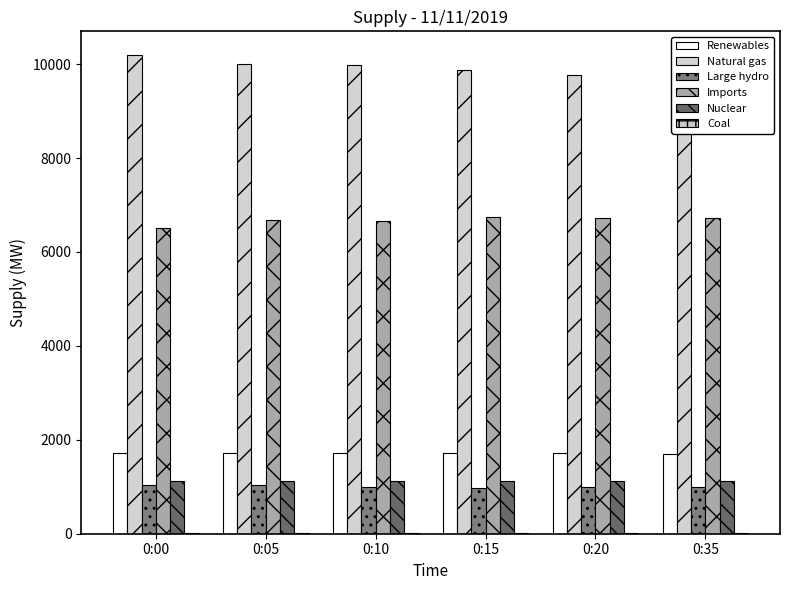

Reading right to left, extract all data points from this chart.

Renewables: 1703	1713	1714	1716	1723	1718
Natural gas: 9566	9767	9866	9979	9996	10190
Large hydro: 994	993	973	993	1032	1039
Imports: 6714	6720	6738	6666	6673	6518
Nuclear: 1121	1121	1122	1121	1122	1122
Coal: 17	17	17	16	16	16